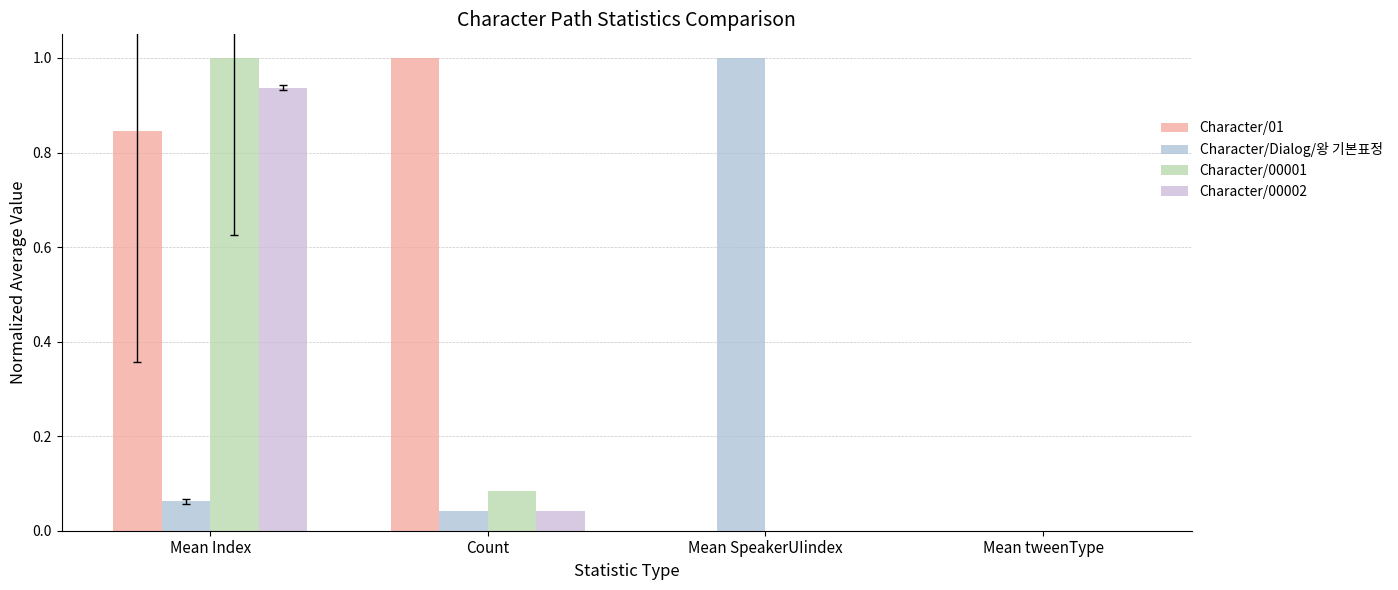

How many groups of bars are there?

4